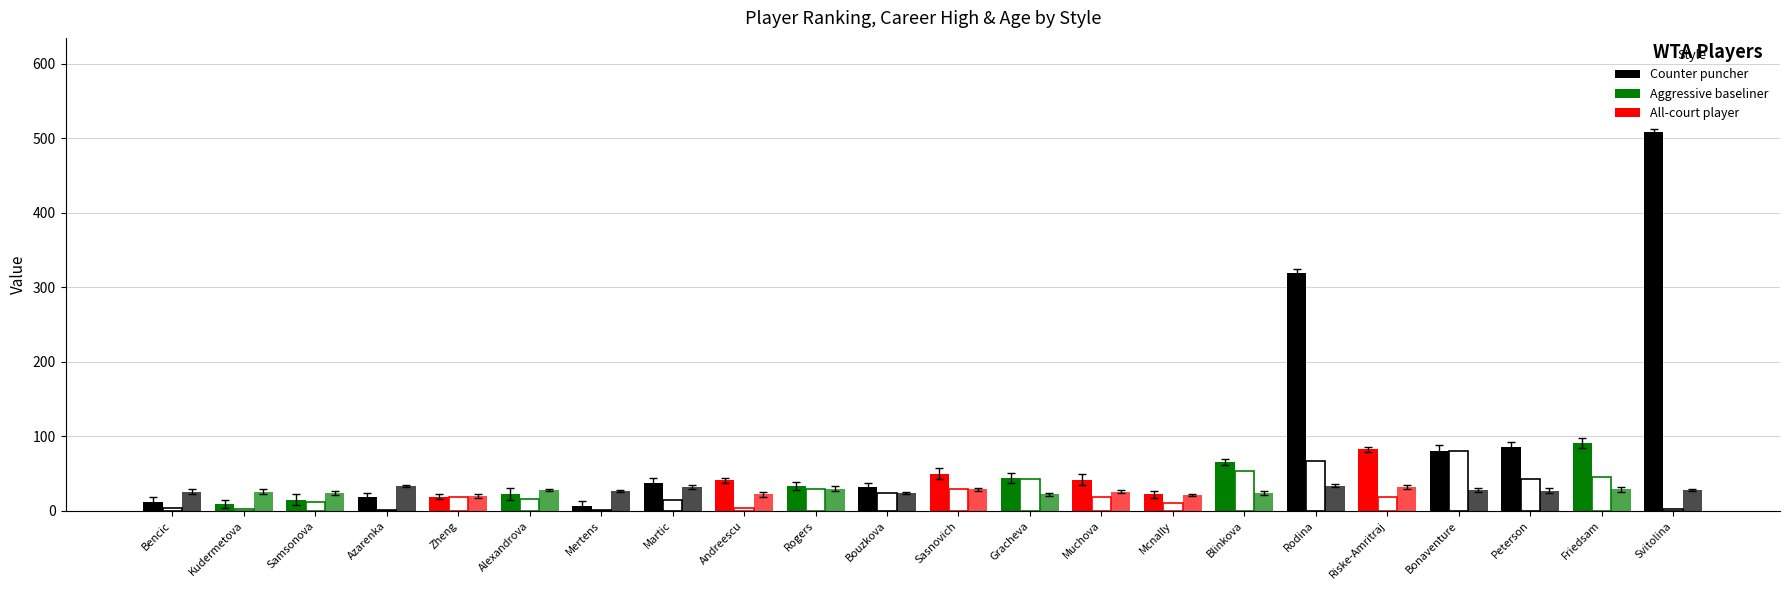

Reading right to left, list all the values displayed in this chart.

Rank: 508	91	86	81	83	319	66	22	42	44	50	32	33	41	37	6	23	19	18	15	9	12
Career high: 3	45	43	81	18	67	54	11	19	43	29	24	30	4	14	1	16	19	1	12	2	4
Age: 28	29	27	28	32	34	24	21	26	22	29	24	30	22	32	27	28	20	33	24	26	26